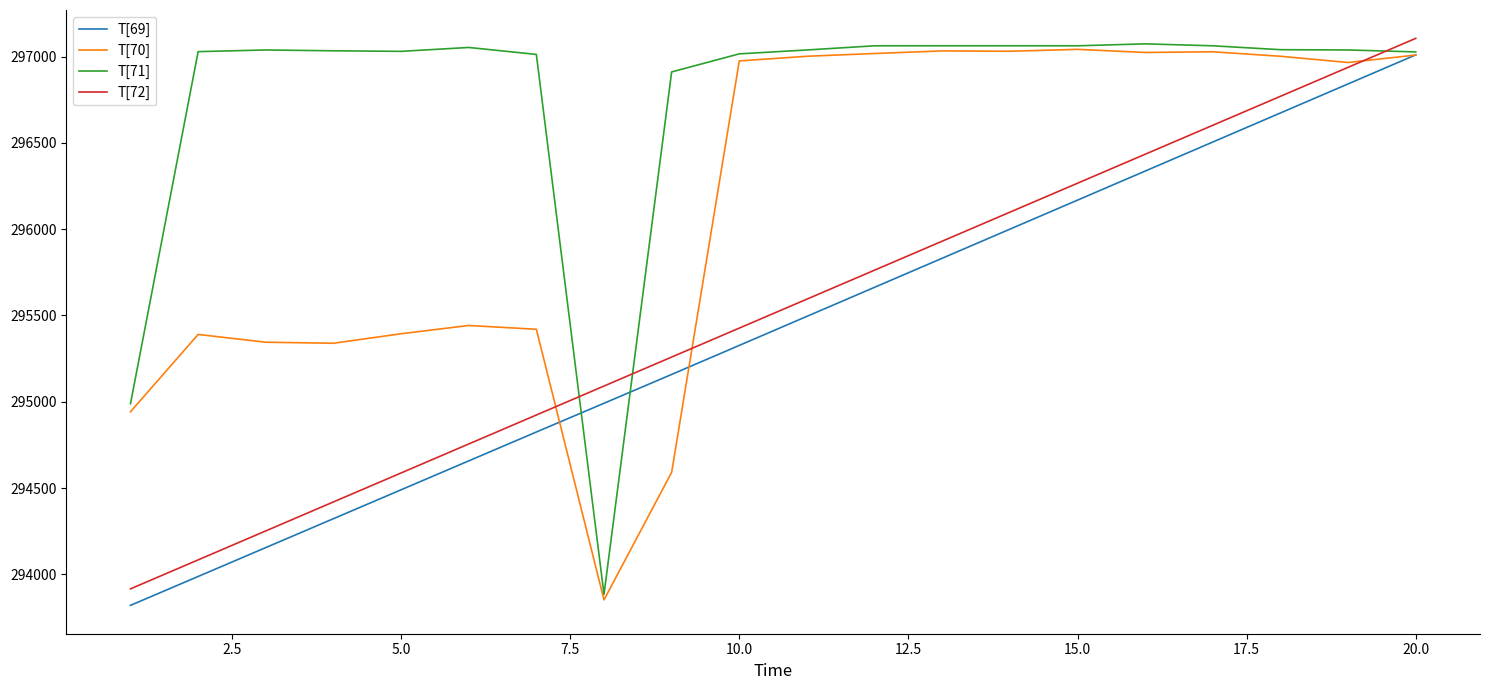

True or false: T[71] and T[72] intersect in this chart.

True